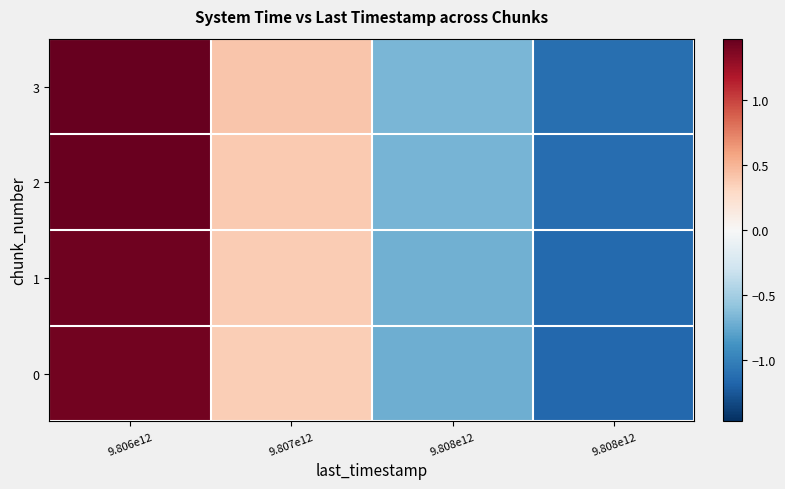

Count the number of data series in this chart.

4